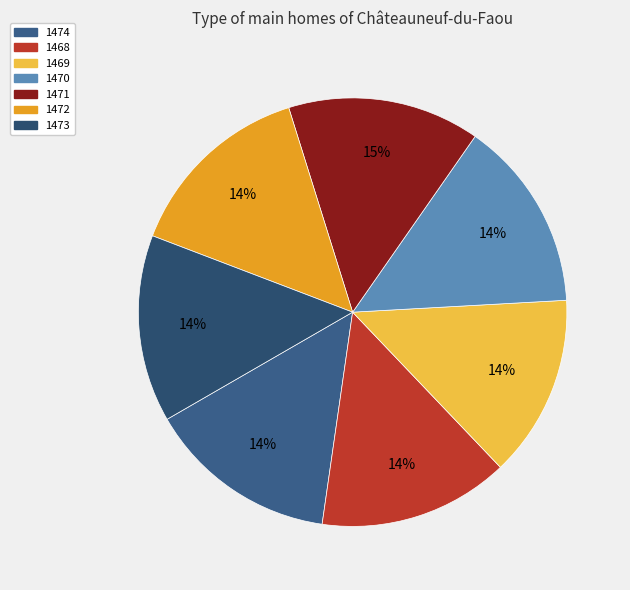

Does 1469 account for over 50% of the chart?

No